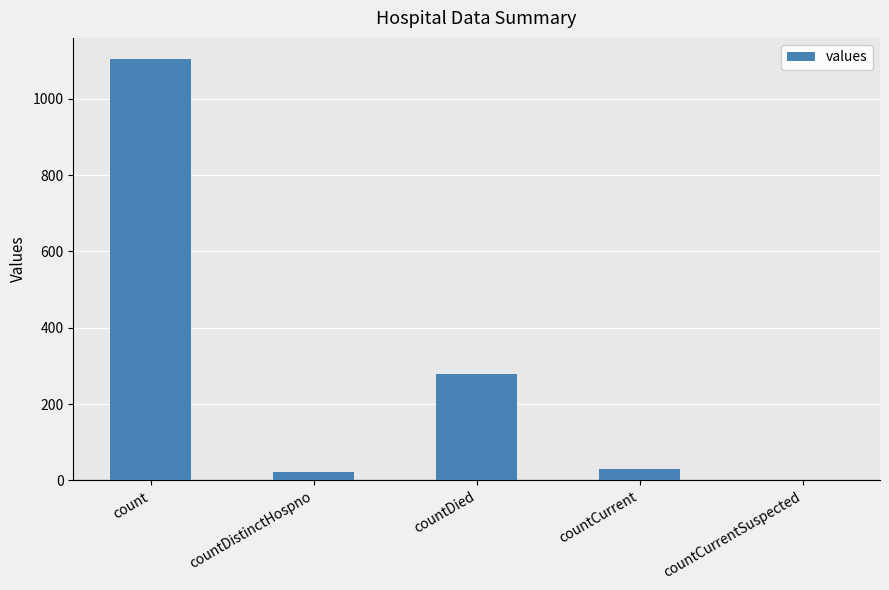

The chart shows a value of 1104 at count. True or false?

True